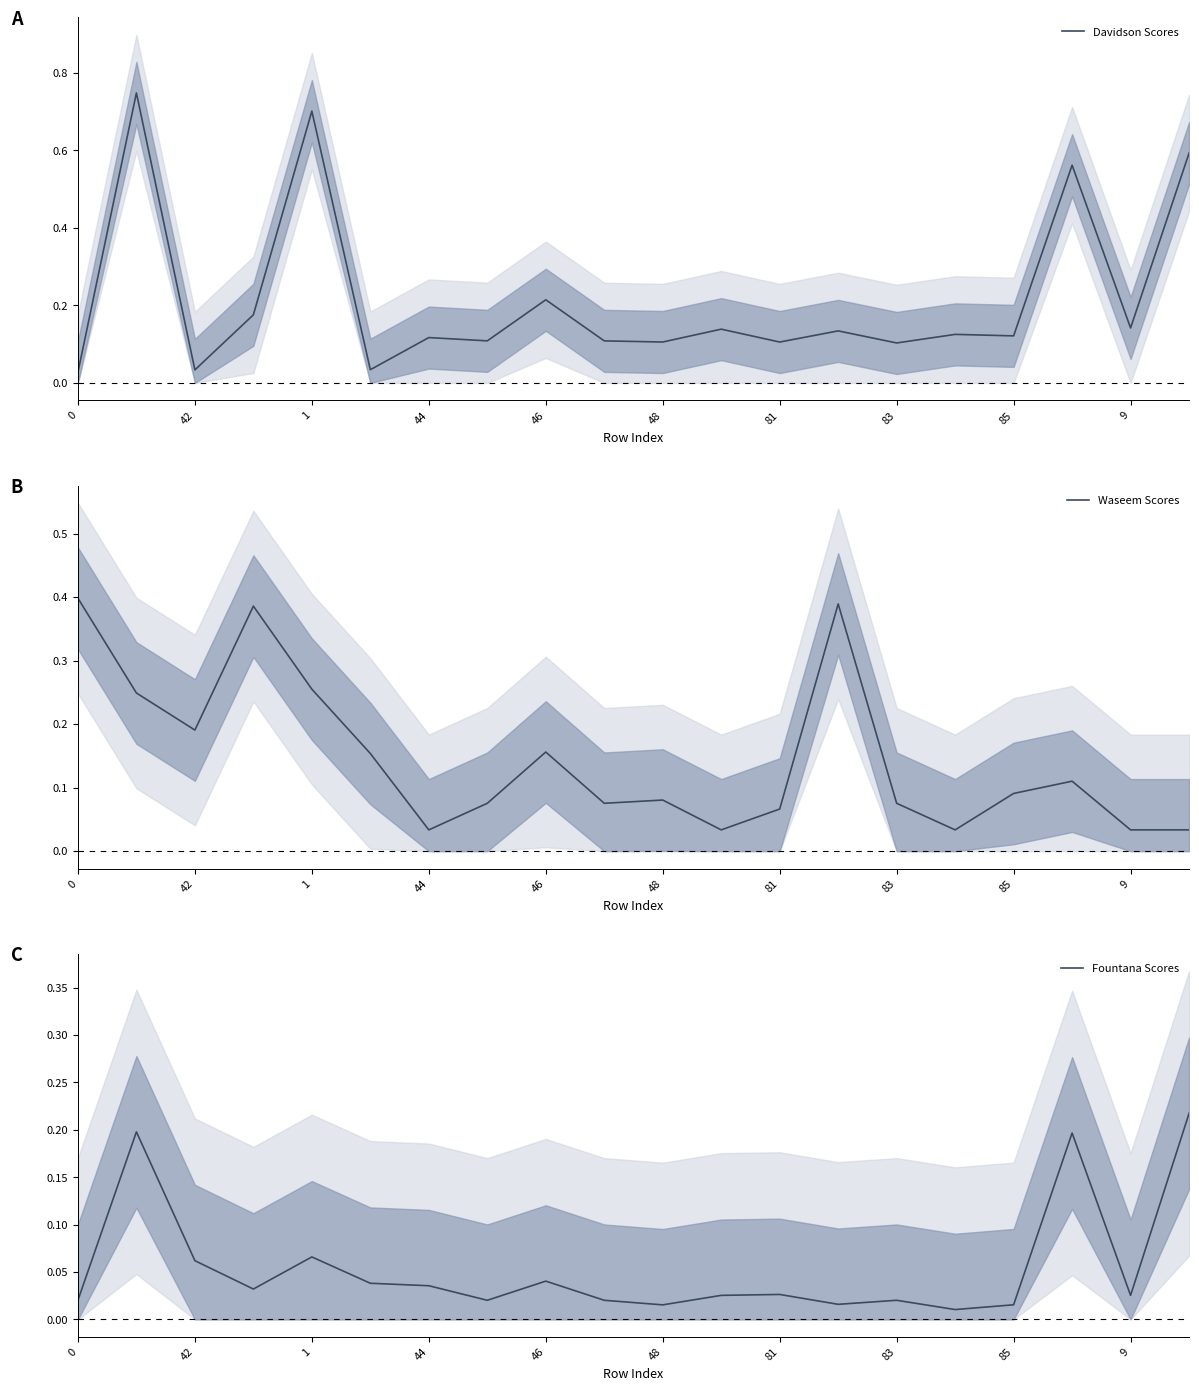

At how many categories does at least one series exceed 0?

20